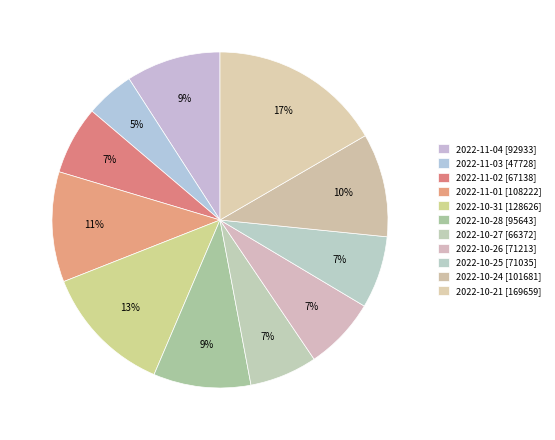

What is the change in value from 2022-11-03 to 2022-11-01?

+60494